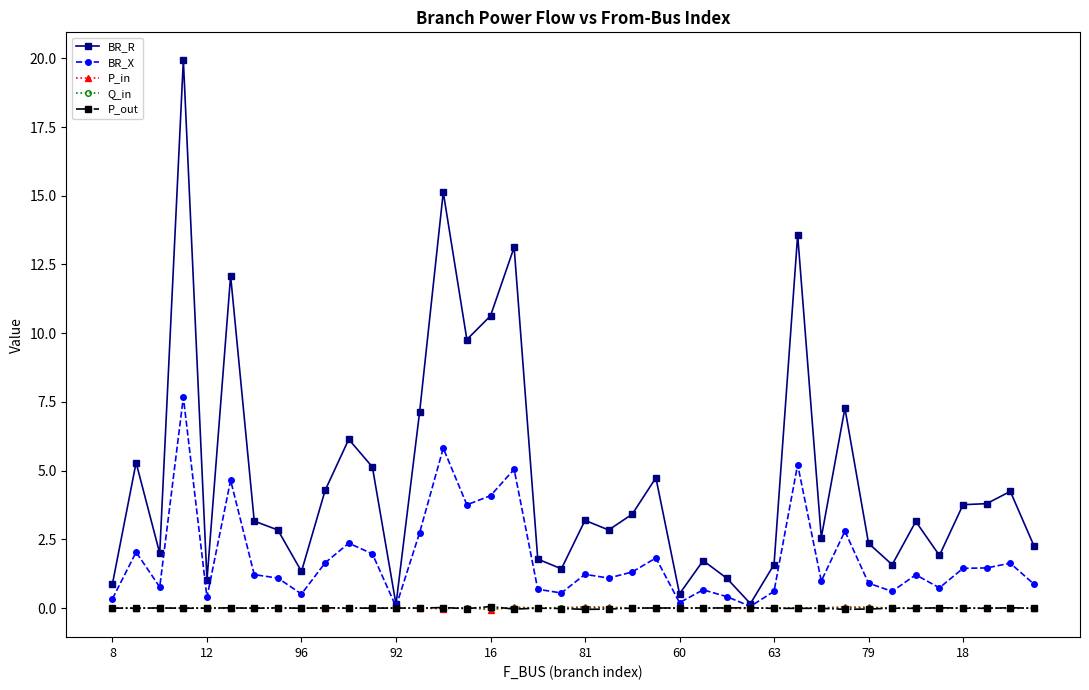

What is the sum of all BR_X values?

72.7